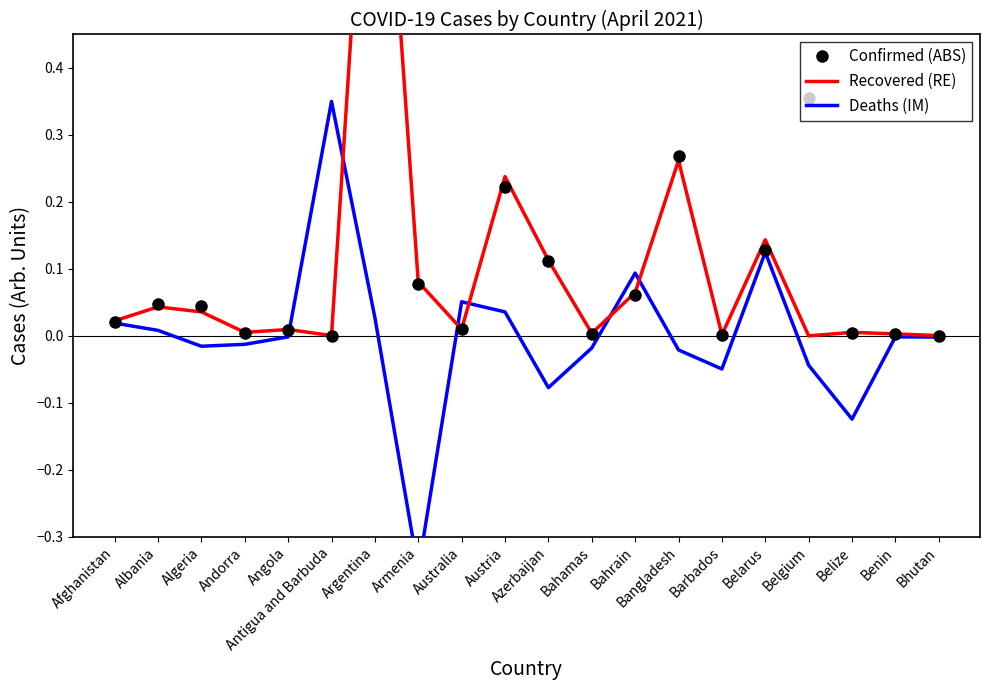

How many lines are shown in the chart?

3